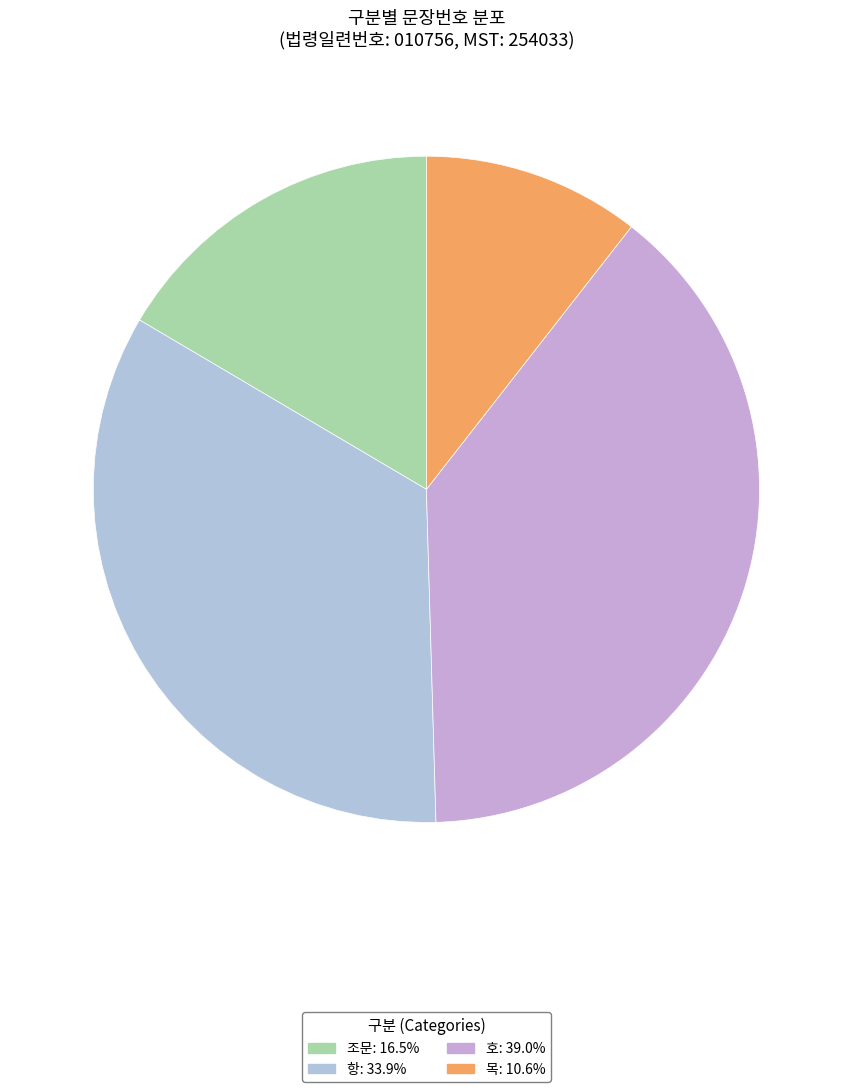

What percentage is the 호 slice, to the nearest percent?

39%